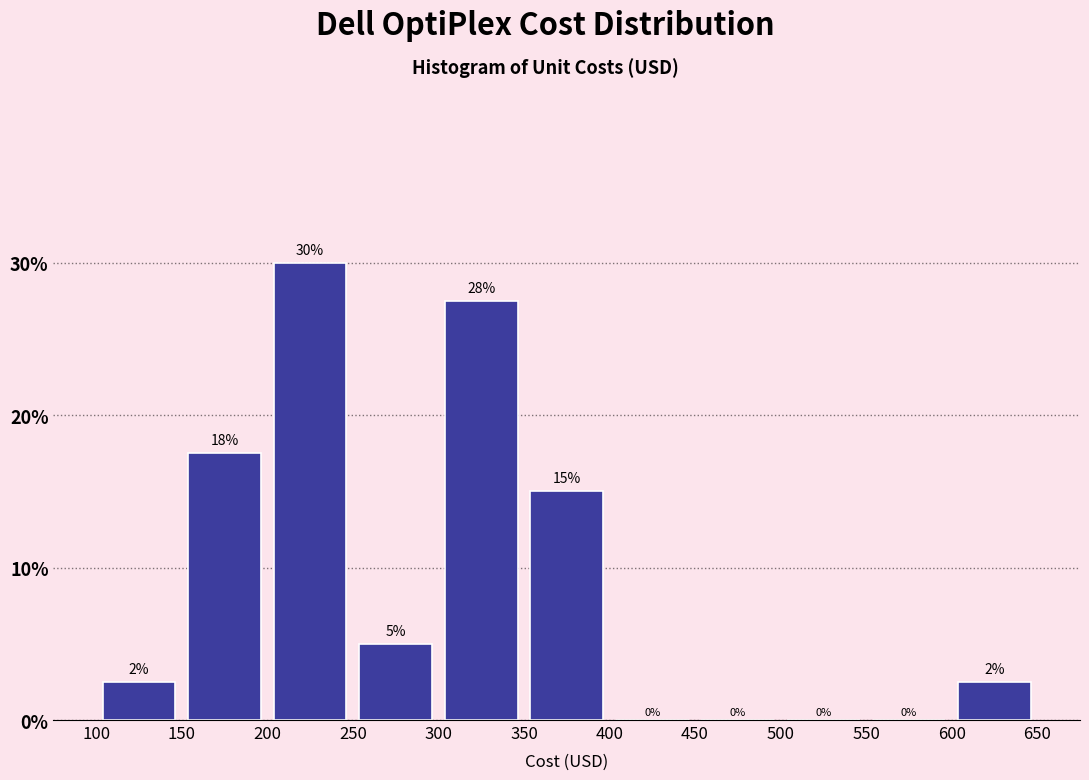

Over which range of the x-axis is the bar tallest?

200 to 250